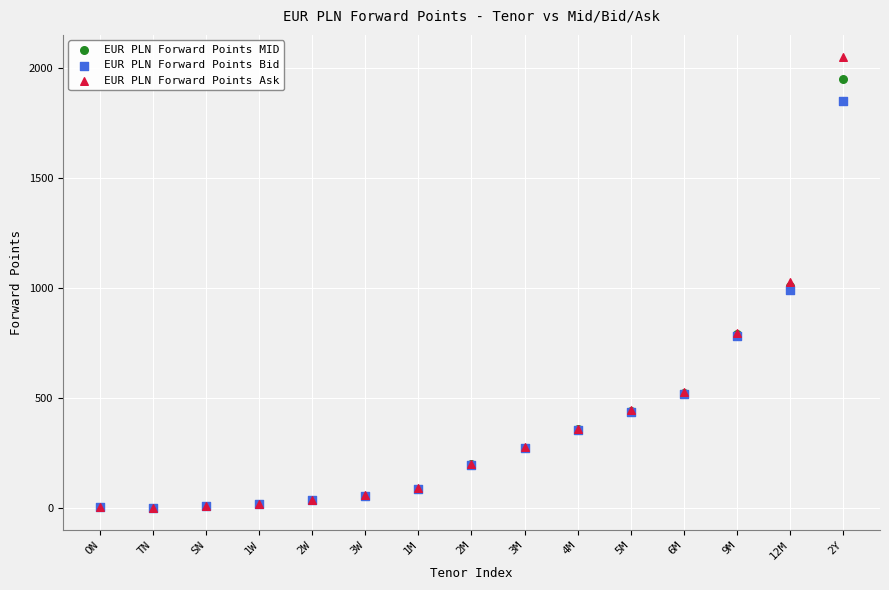

What are all the series names shown in the legend?

EUR PLN Forward Points MID, EUR PLN Forward Points Bid, EUR PLN Forward Points Ask